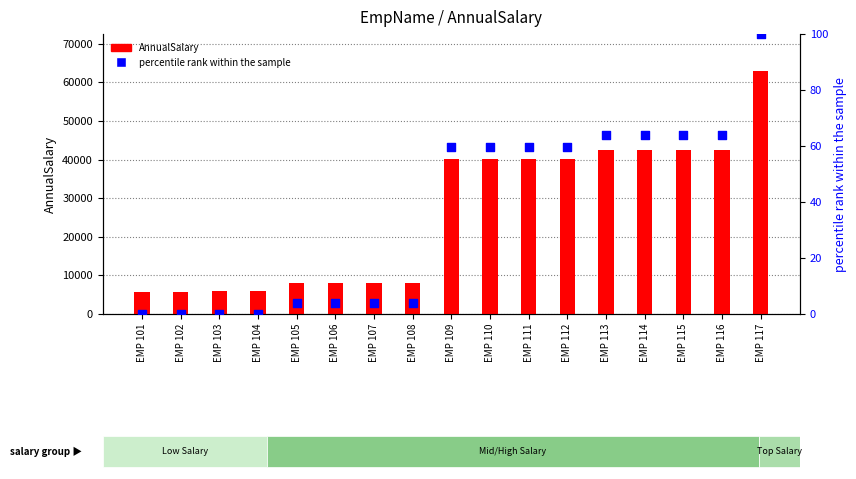

What is the total value across all series at EMP 115?

42460.7